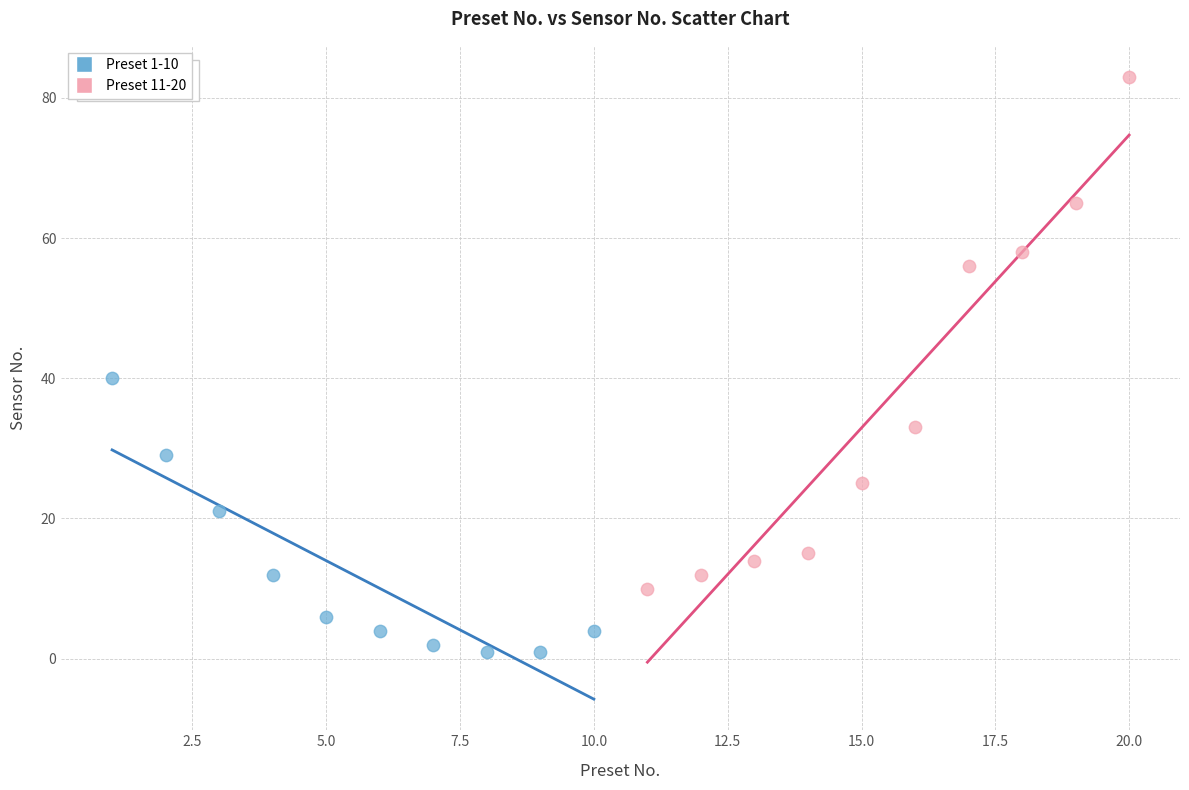

Which series contains the highest Y value?

Preset 11-20